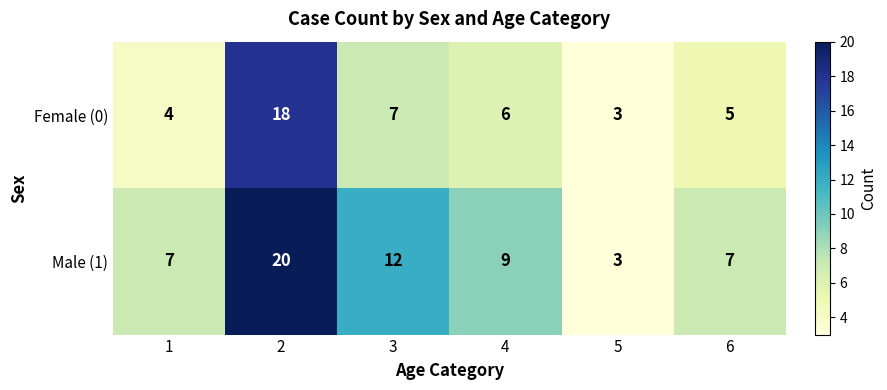

The Male (1) series shows 12 at 2. True or false?

False